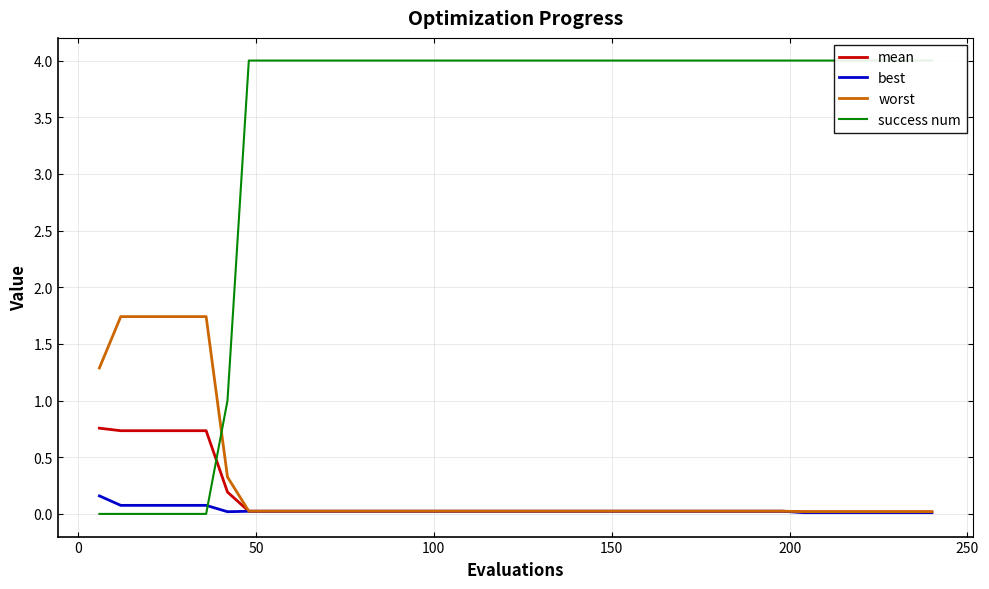

What is the difference between the second highest and minimum values in the success num series?

4.0